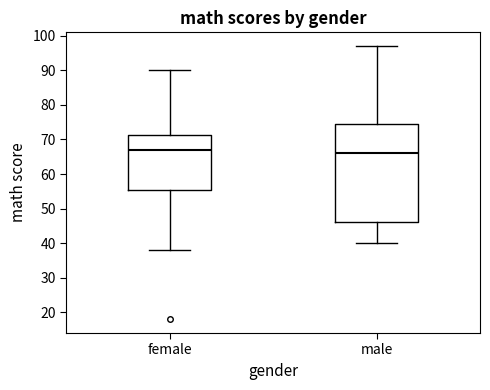

Reading left to right, transcribe this box plot: for each box, give where its median line is, the range the box spans, and where its two whiskers end, as read against the y-axis. The values are not printed on the chart, so give them approximately, as read against the axis.

female: median 67, box 56 to 71, whiskers 38 to 90
male: median 66, box 46 to 75, whiskers 40 to 97